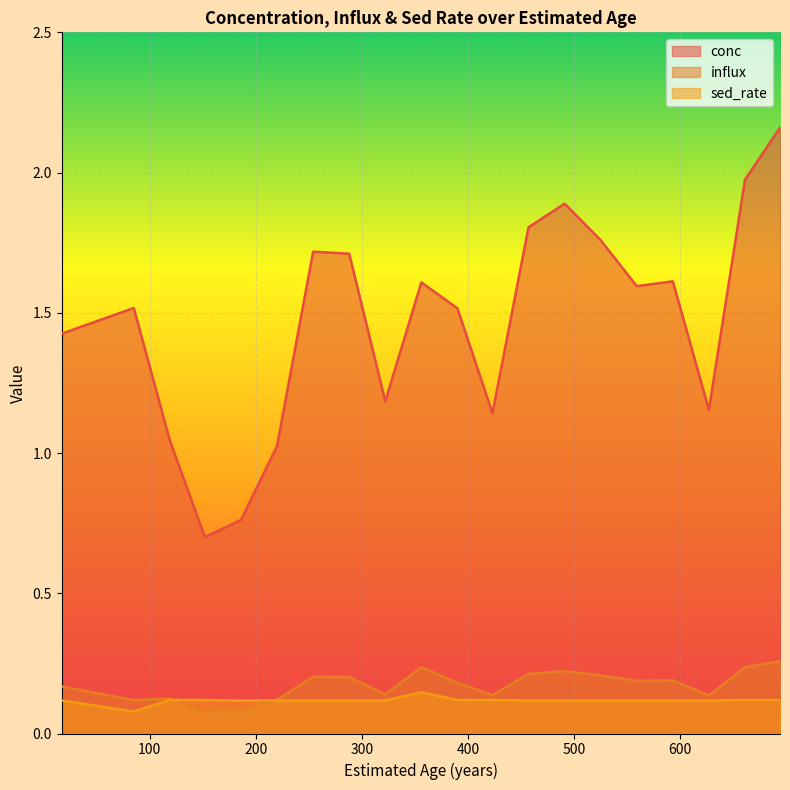

How many categories are shown in the chart?

20